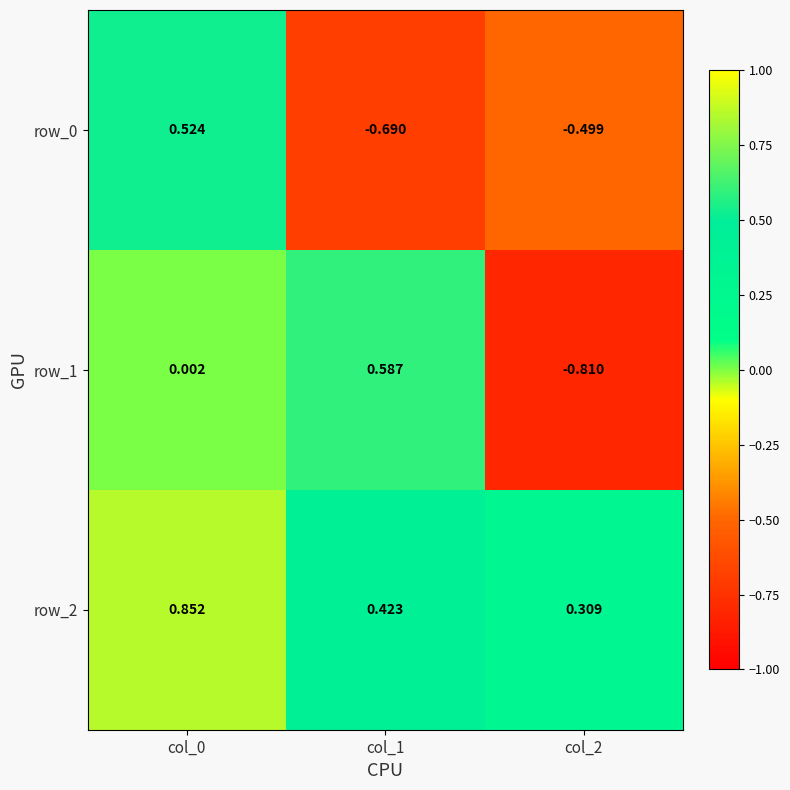

Which series has the largest total across all categories?

row_2